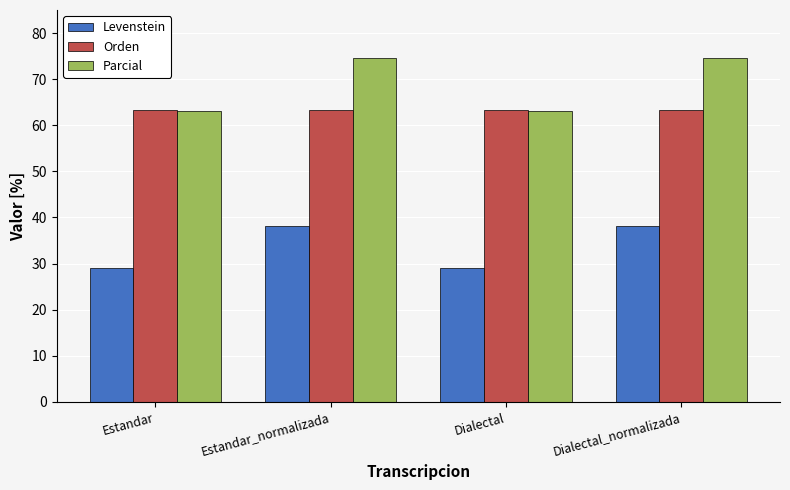

Reading left to right, what are all the values shown in this chart?

Levenstein: Estandar=28.9	Estandar_normalizada=38.2	Dialectal=28.9	Dialectal_normalizada=38.2
Orden: Estandar=63.3	Estandar_normalizada=63.3	Dialectal=63.3	Dialectal_normalizada=63.3
Parcial: Estandar=63.2	Estandar_normalizada=74.5	Dialectal=63.2	Dialectal_normalizada=74.5